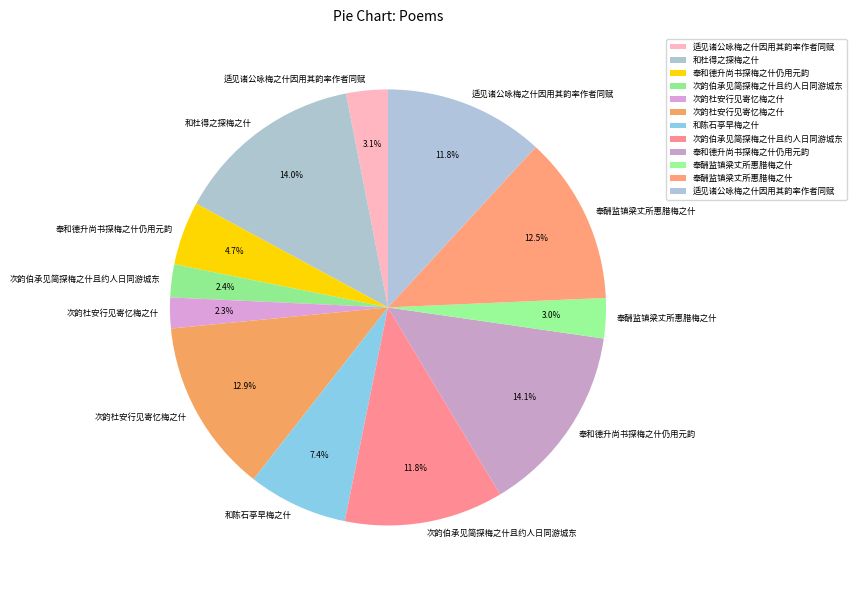

How many slices are in this pie chart?

12